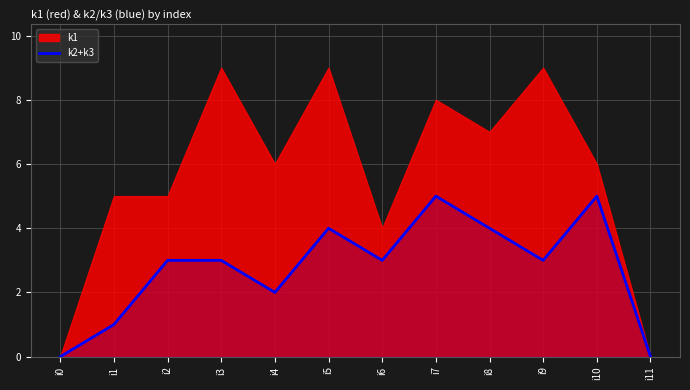

The k2+k3 series shows 4 at i5. True or false?

True